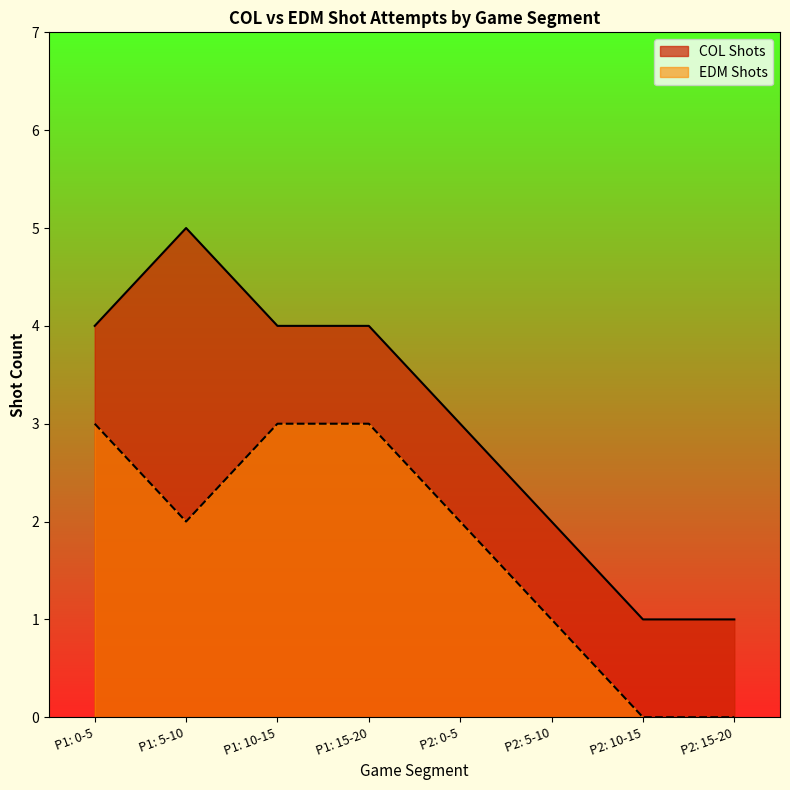

What is the average value of the COL Shots series?

3